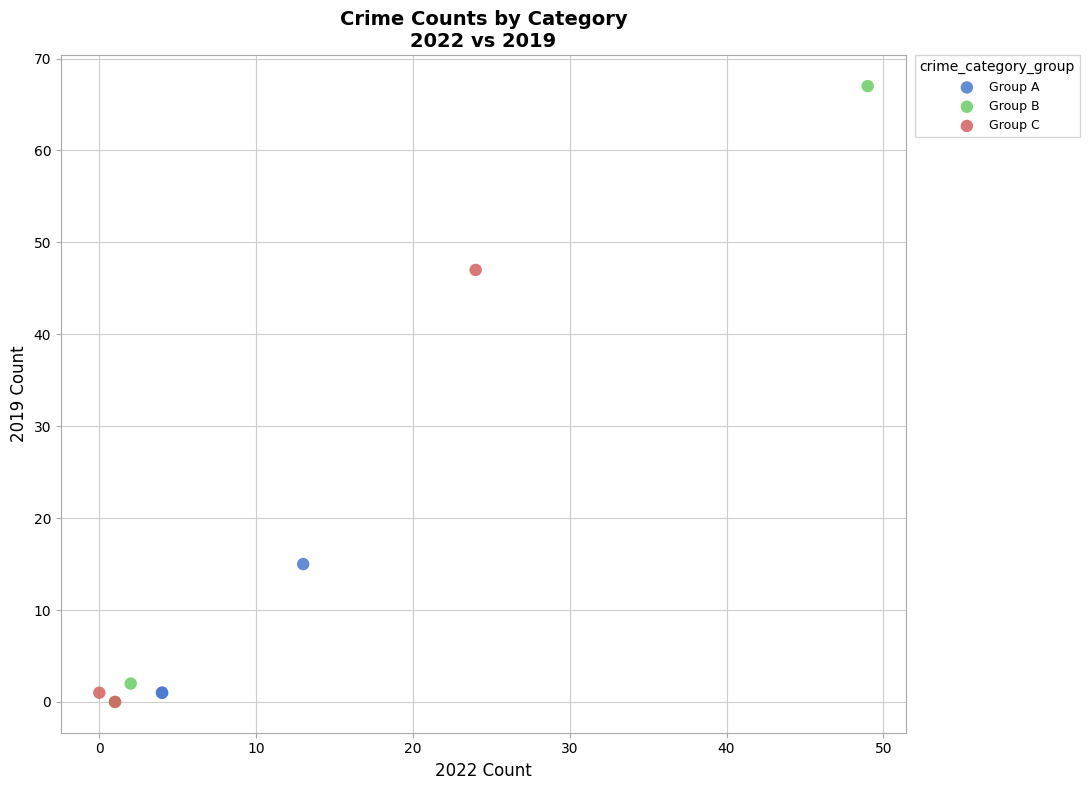

Which series reaches the maximum Y coordinate?

Group B